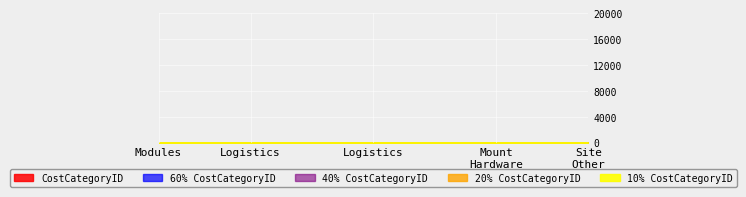

True or false: the data shows 5 at Elec Install.

False